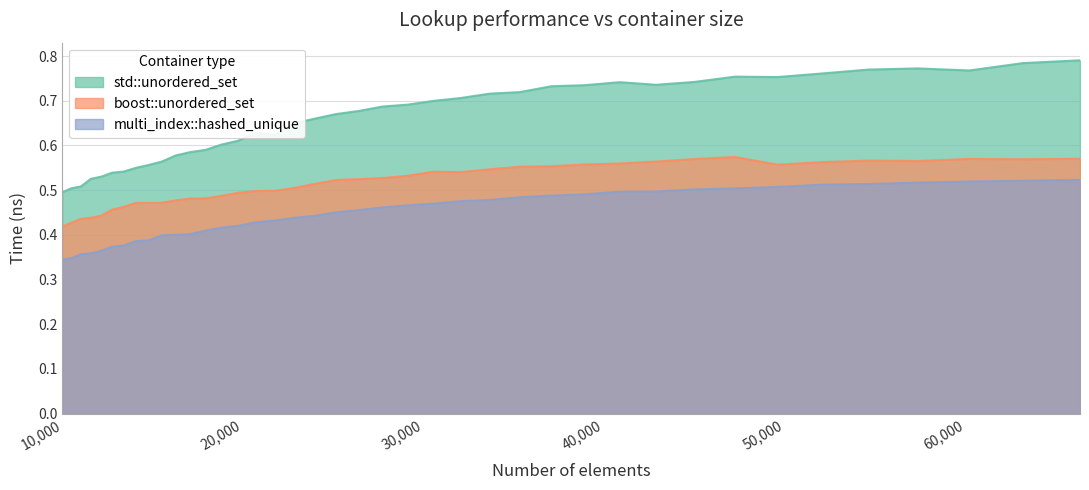

How many distinct data groups are displayed?

3